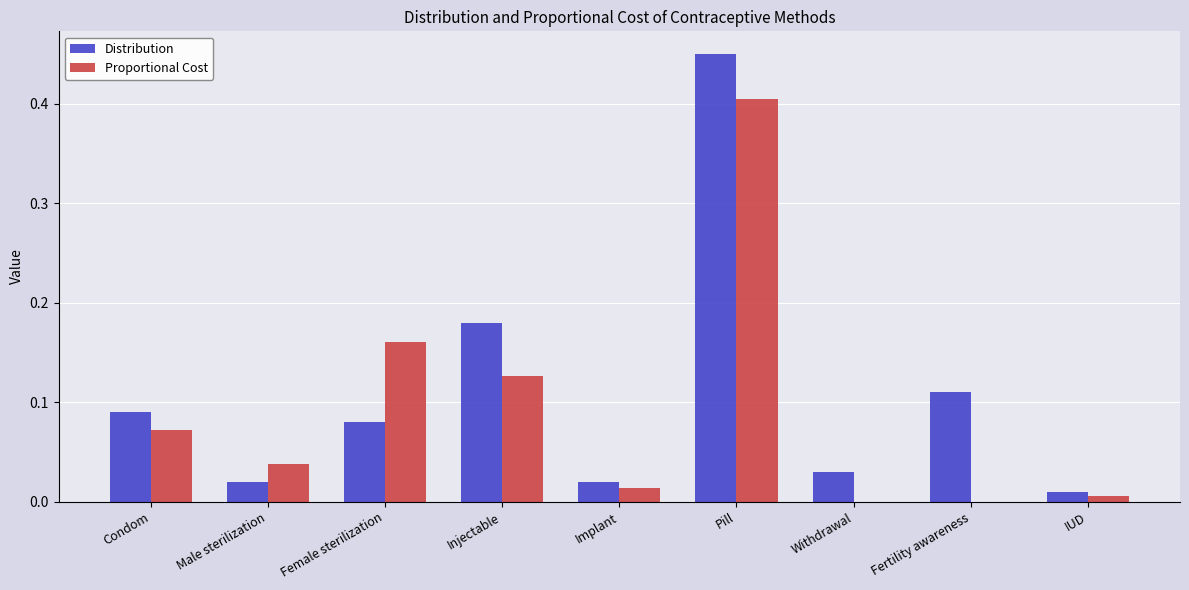

What is the sum of all Proportional Cost values?

0.8